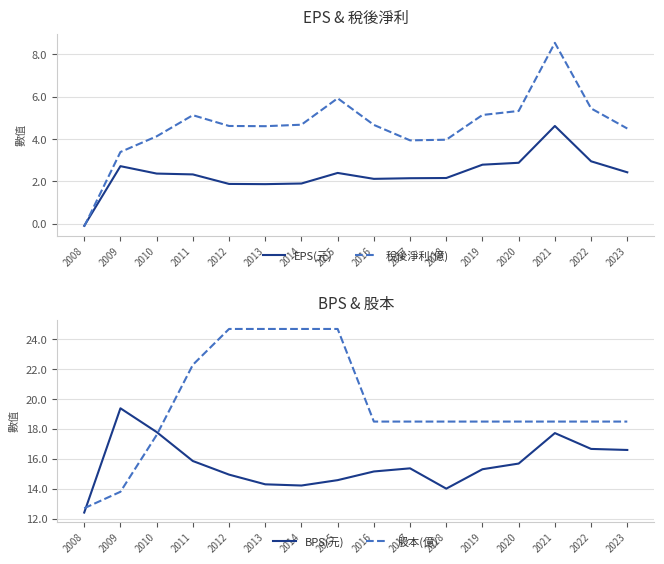

At which category is the sum across all series the highest?

2021